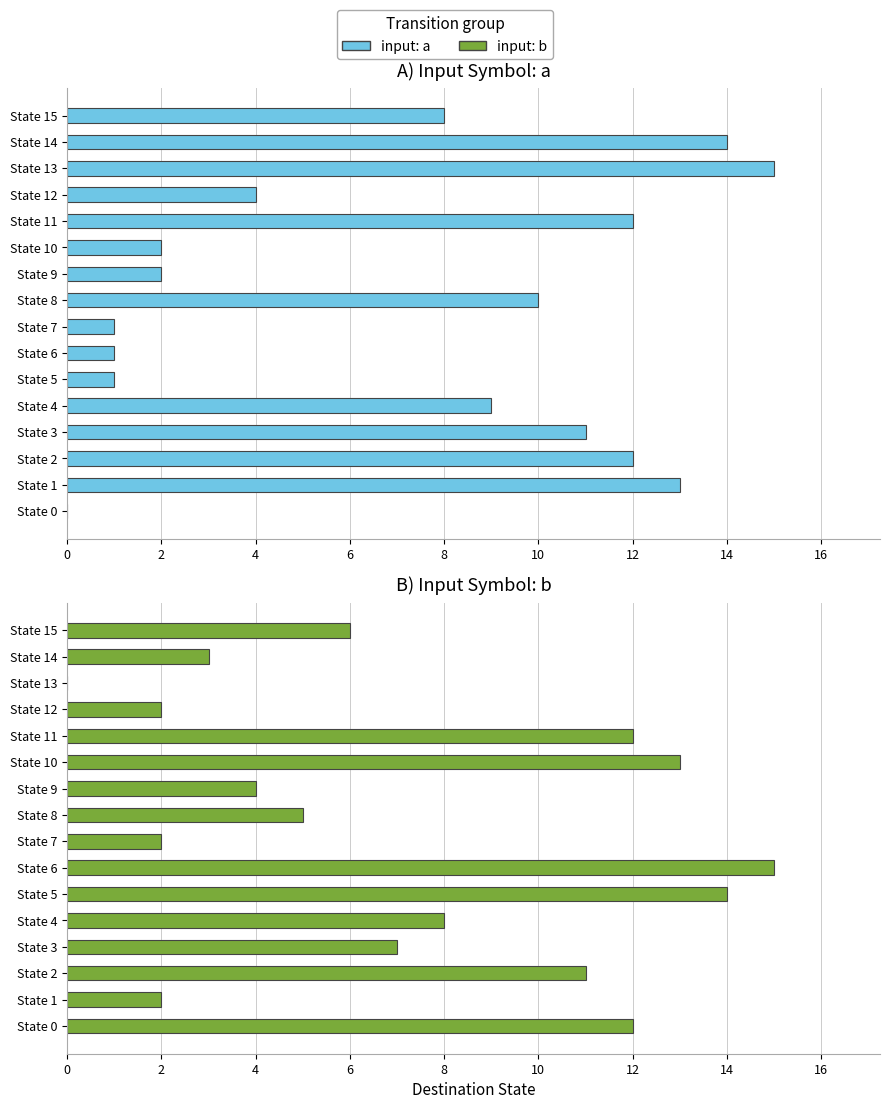

How many bars are there in total?

32